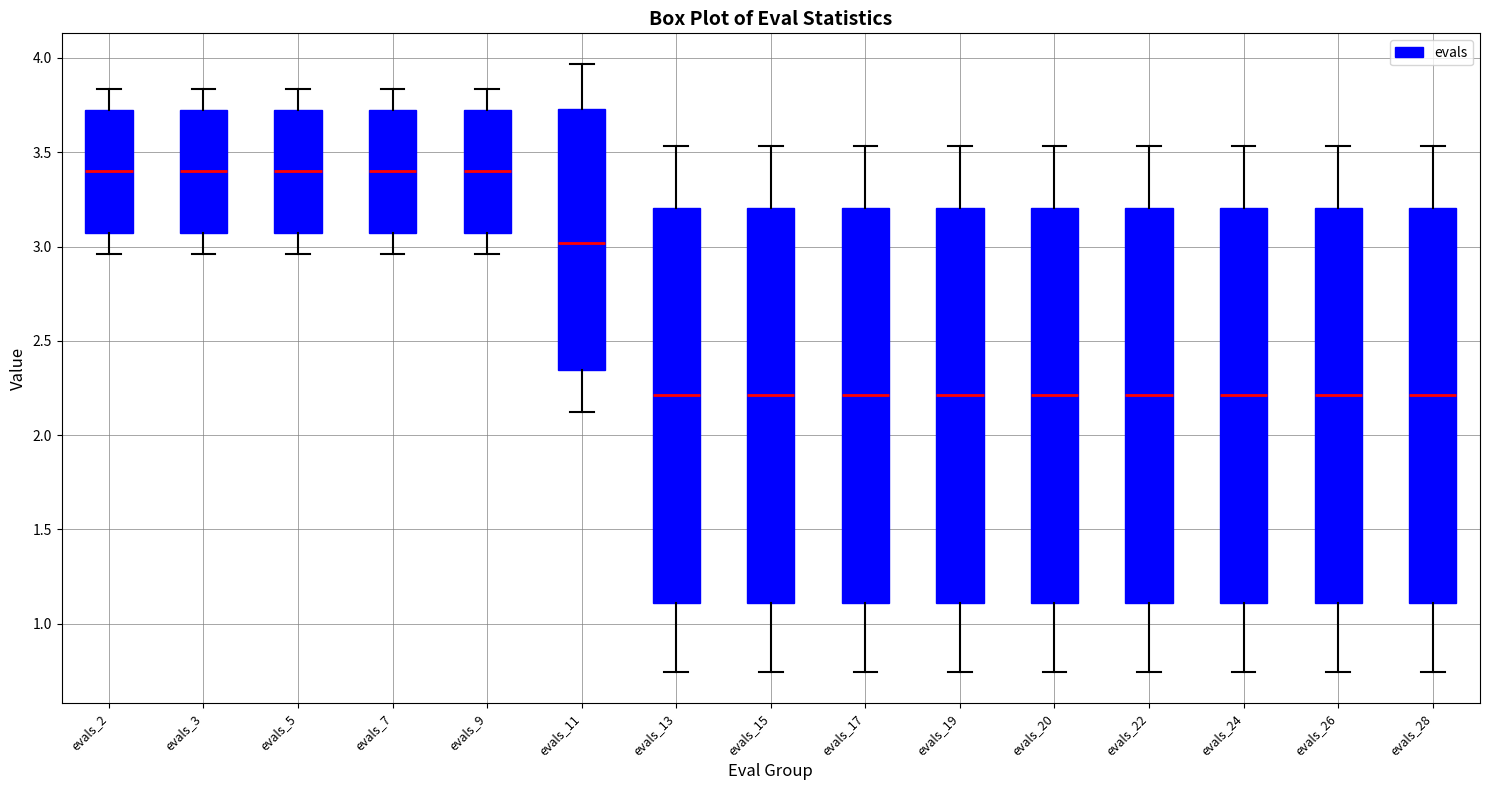

Reading left to right, read every box against the y-axis: the position of its median line, the range the box covers, and the ends of its whiskers. The values are not printed on the chart, so give them approximately, as read against the axis.

evals_2: median 3.40, box 3.05 to 3.75, whiskers 2.95 to 3.85
evals_3: median 3.40, box 3.05 to 3.75, whiskers 2.95 to 3.85
evals_5: median 3.40, box 3.05 to 3.75, whiskers 2.95 to 3.85
evals_7: median 3.40, box 3.05 to 3.75, whiskers 2.95 to 3.85
evals_9: median 3.40, box 3.05 to 3.75, whiskers 2.95 to 3.85
evals_11: median 3.00, box 2.35 to 3.75, whiskers 2.10 to 3.95
evals_13: median 2.20, box 1.10 to 3.20, whiskers 0.75 to 3.55
evals_15: median 2.20, box 1.10 to 3.20, whiskers 0.75 to 3.55
evals_17: median 2.20, box 1.10 to 3.20, whiskers 0.75 to 3.55
evals_19: median 2.20, box 1.10 to 3.20, whiskers 0.75 to 3.55
evals_20: median 2.20, box 1.10 to 3.20, whiskers 0.75 to 3.55
evals_22: median 2.20, box 1.10 to 3.20, whiskers 0.75 to 3.55
evals_24: median 2.20, box 1.10 to 3.20, whiskers 0.75 to 3.55
evals_26: median 2.20, box 1.10 to 3.20, whiskers 0.75 to 3.55
evals_28: median 2.20, box 1.10 to 3.20, whiskers 0.75 to 3.55